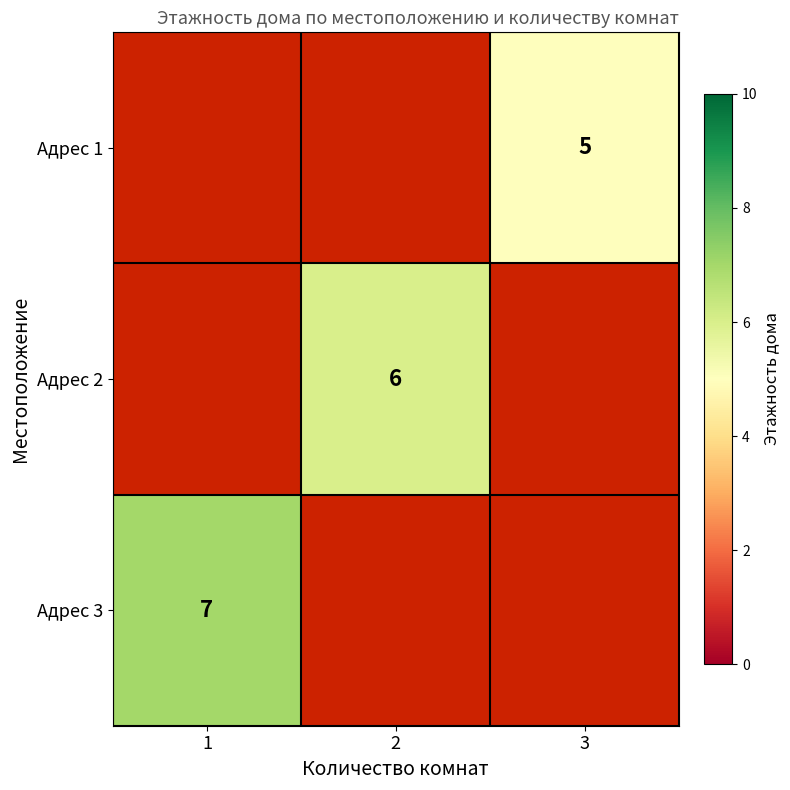

Count the number of categories in the chart.

3